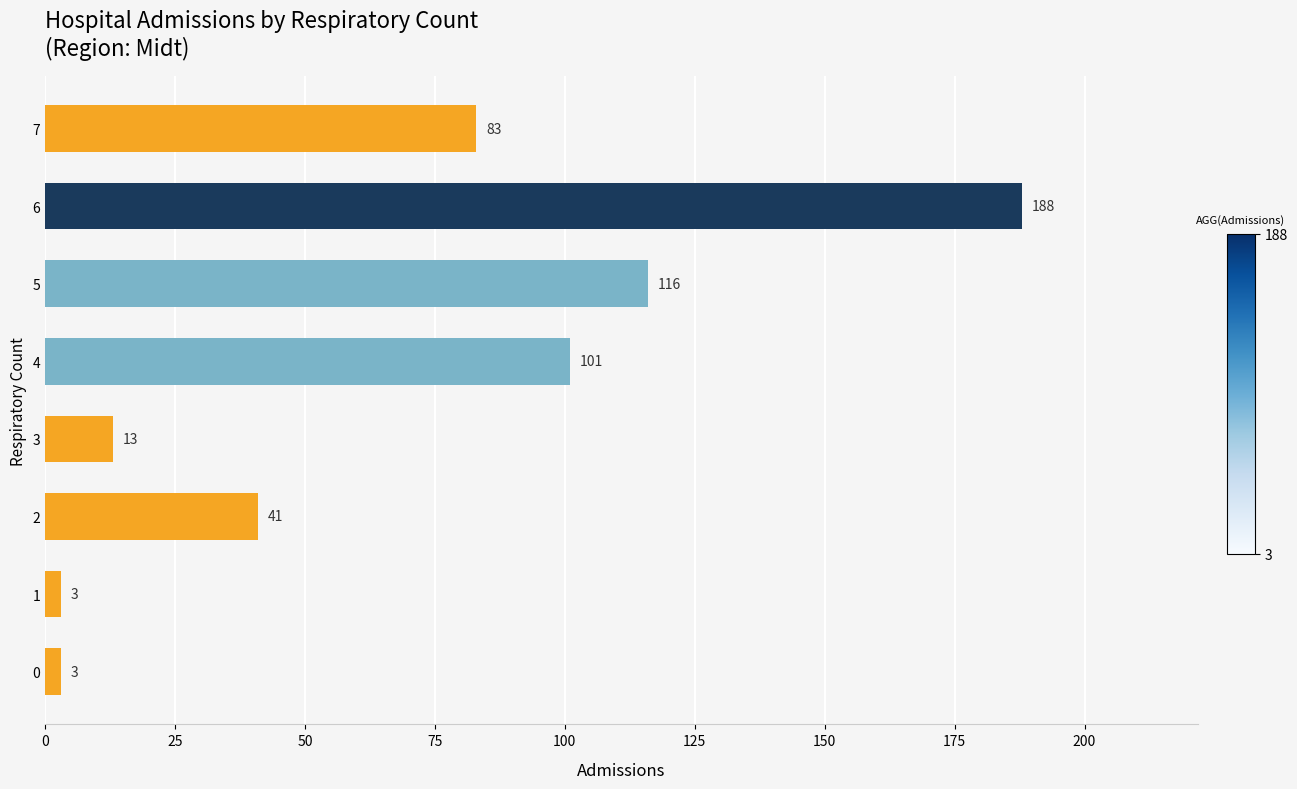

What is the sum of all values?

548